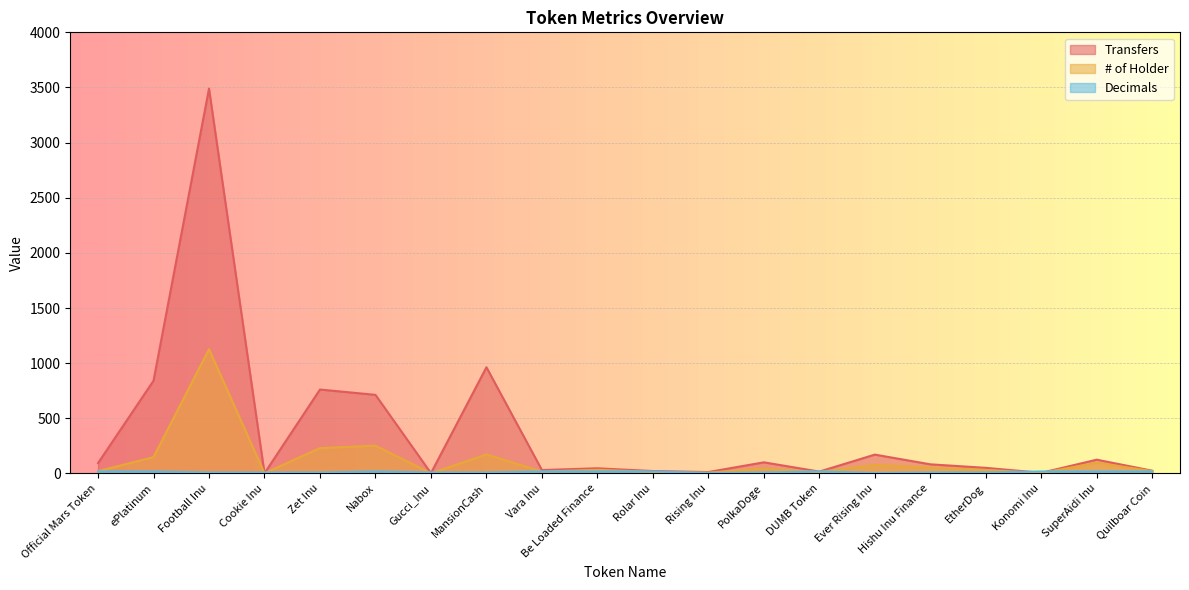

Between Cookie Inu and SuperAidi Inu, which series saw the biggest shift?

Transfers